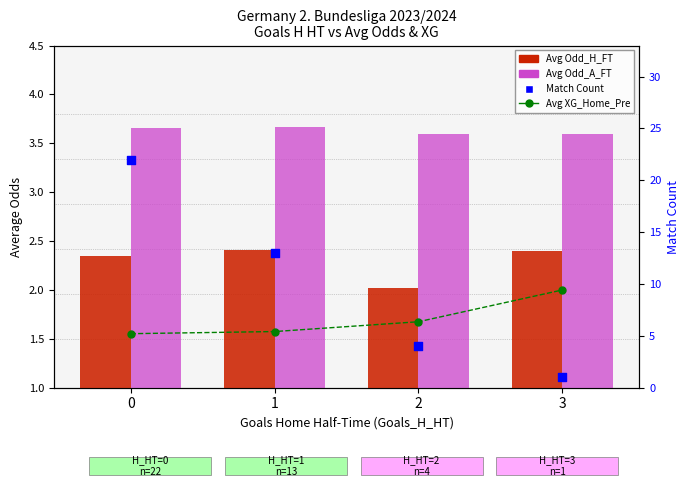

Which series has the largest Y range (max minus min)?

Match Count